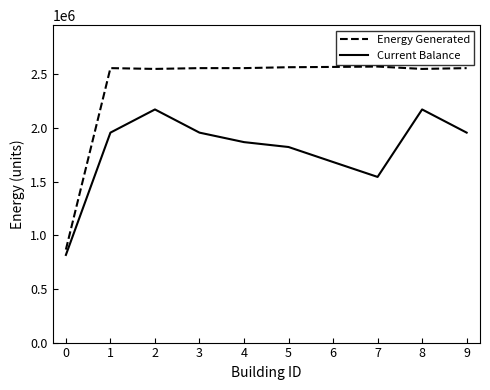

Is this an area chart (filled region under the line)?

No